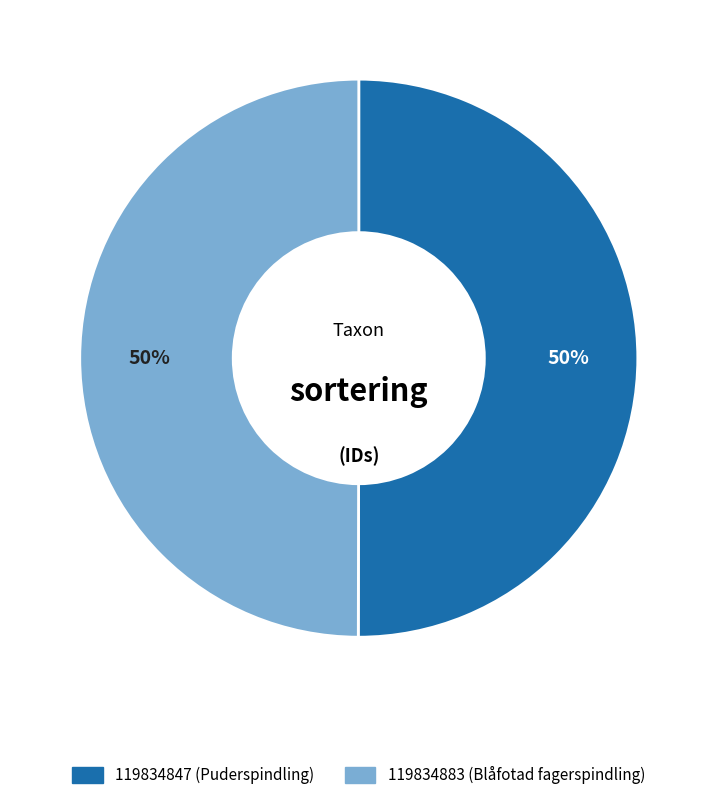

Approximately how many times larger is the value at 119834883 compared to 119834847?

1.0